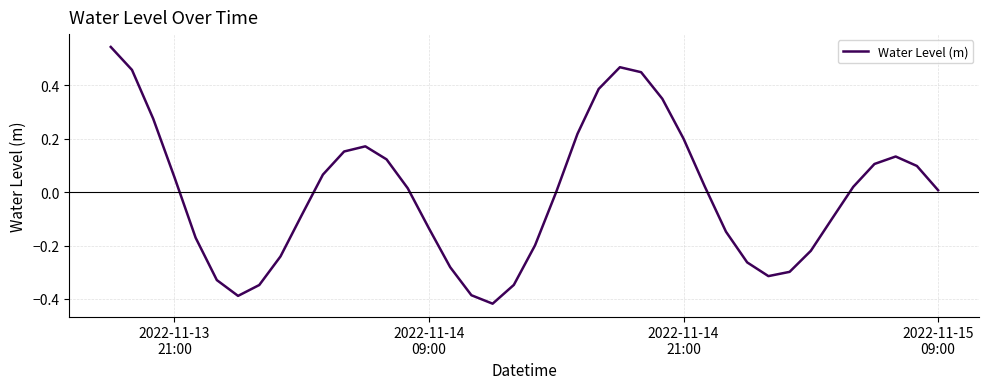

What is the difference between the maximum and minimum values?

1.0